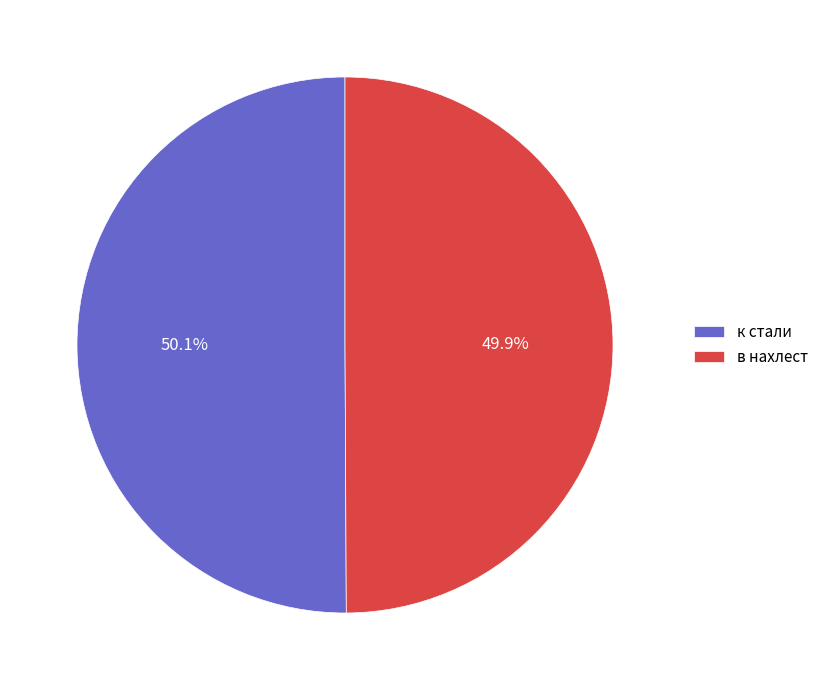

Approximately how many times larger is the value at к стали compared to в нахлест?

1.0